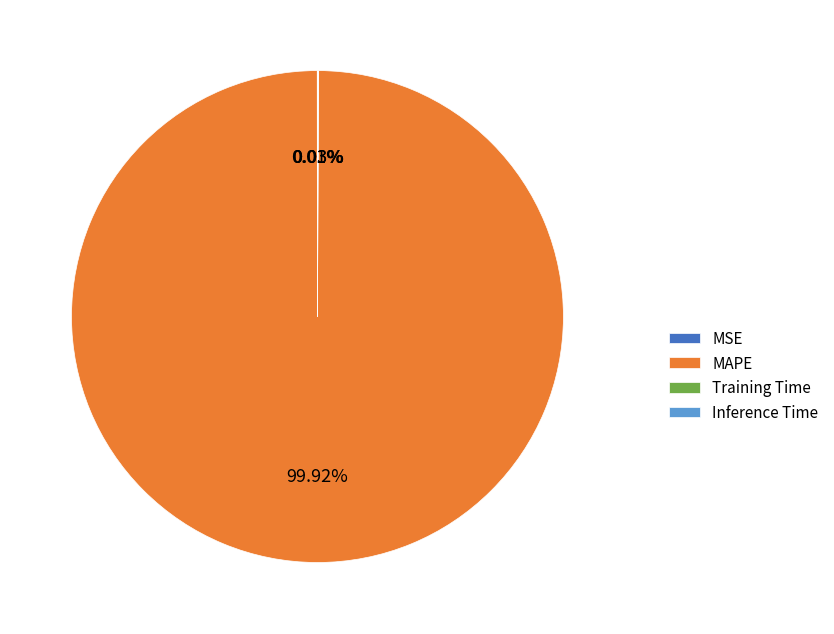

What is the largest slice in the pie chart?

MAPE